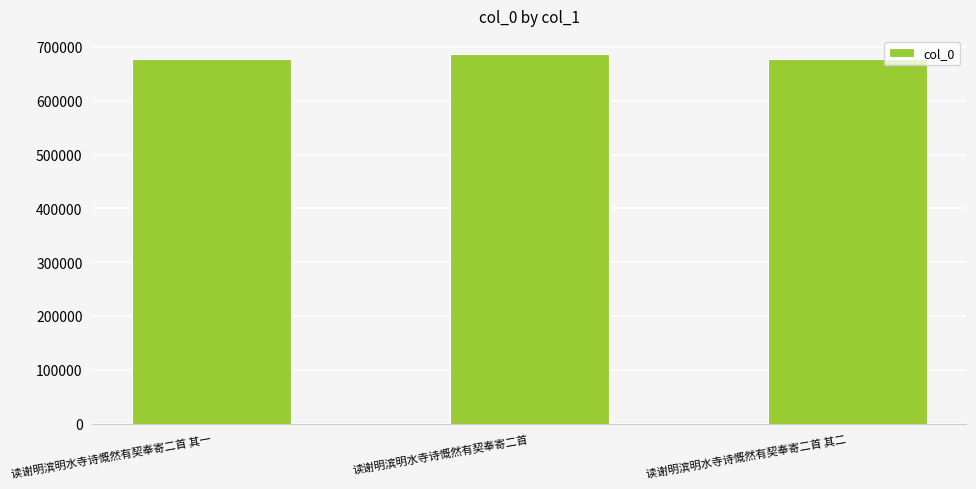

What is the label of the 3rd bar from the left?

读谢明滨明水寺诗慨然有契奉寄二首 其二